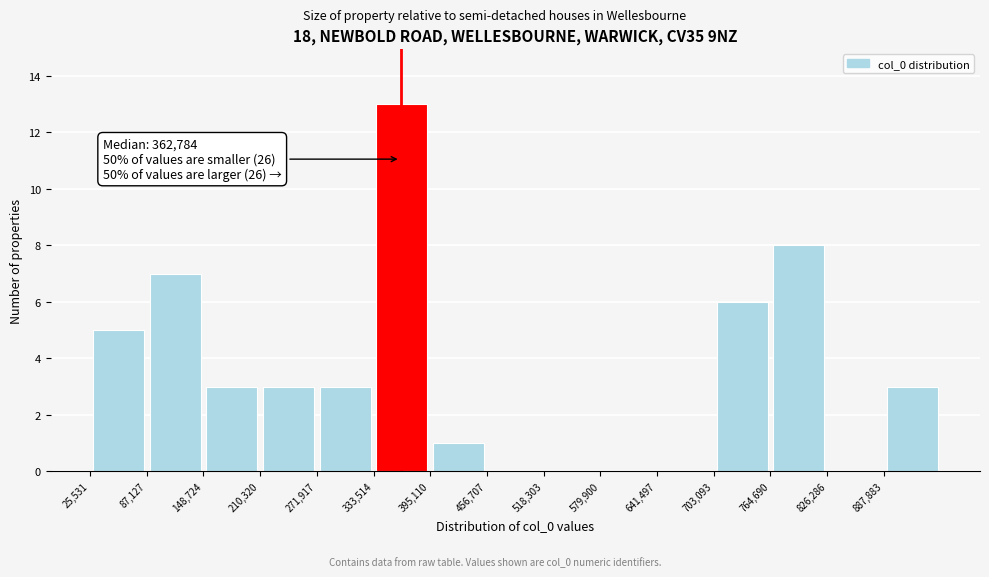

Over which range of the x-axis is the bar tallest?

330000 to 400000